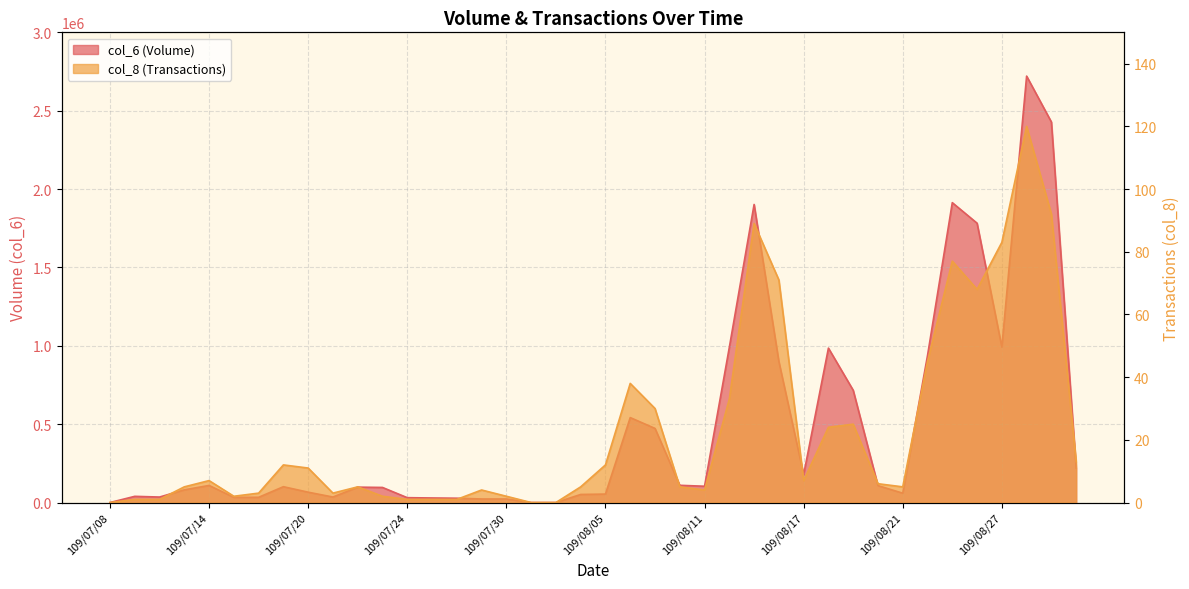

Rank the series by their maximum value, from highest to lowest.

col_6, col_8